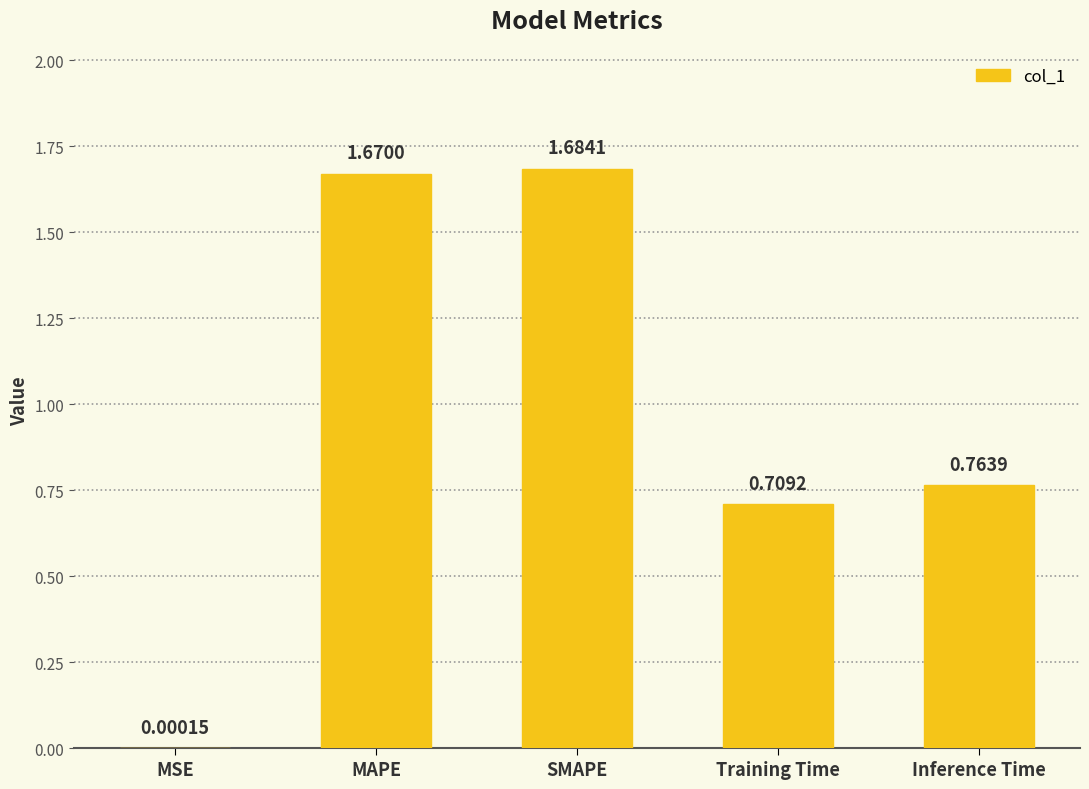

What is the sum of all values?

4.8